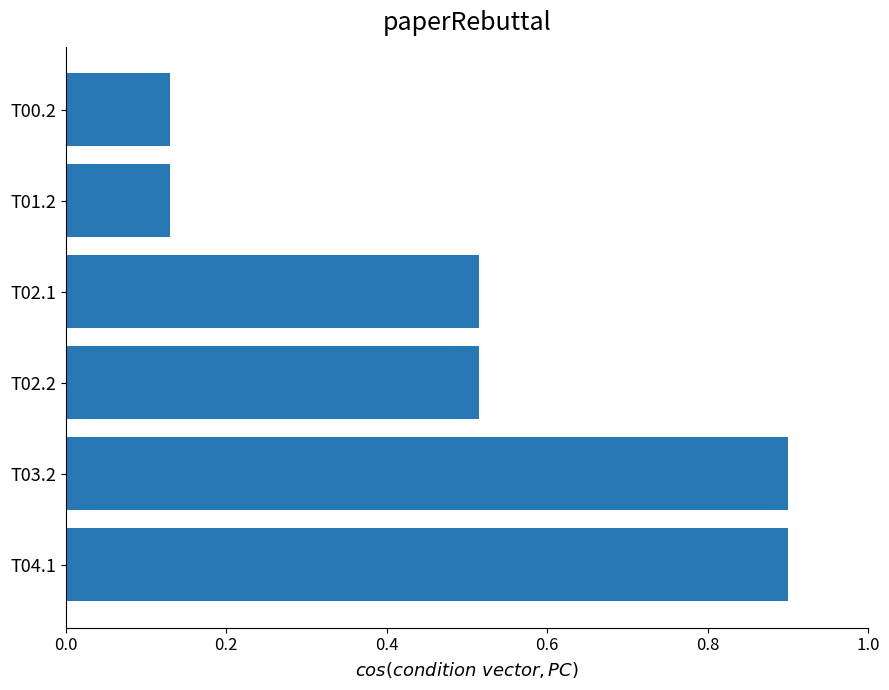

How many bars are there in total?

6